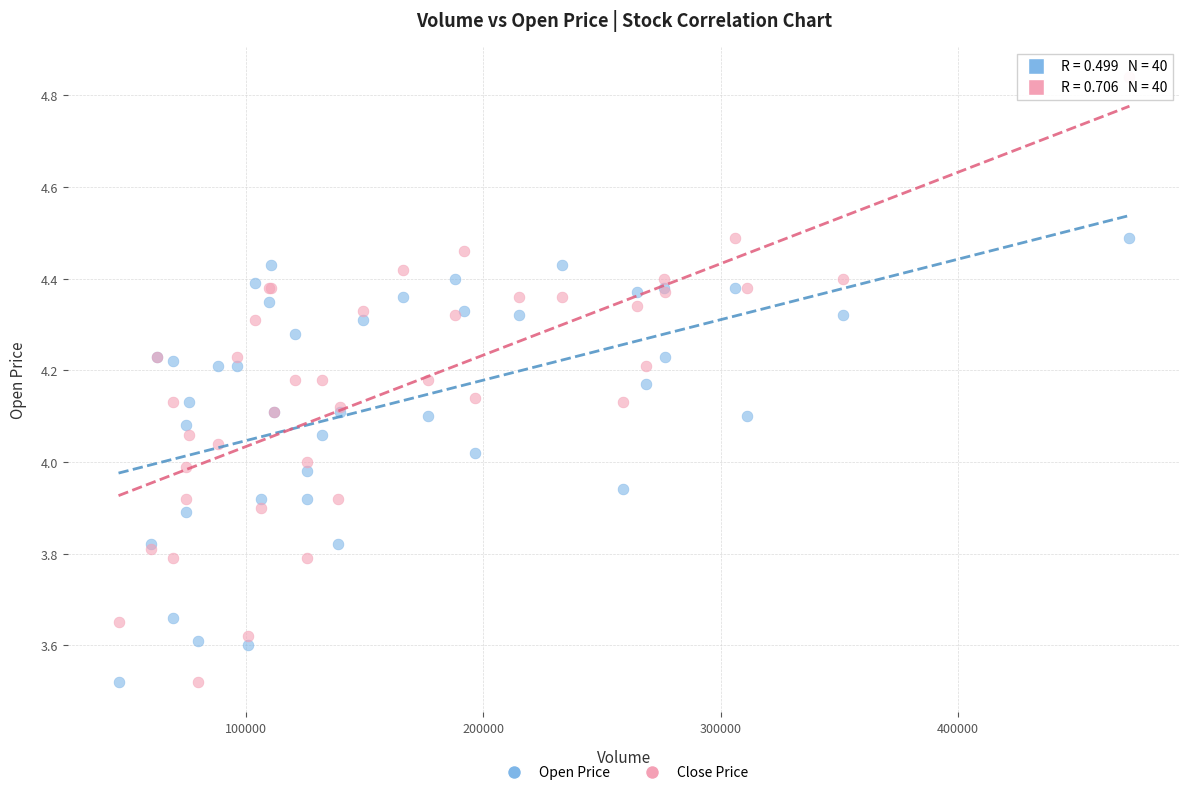

What is the X range (max minus min) for the scatter plot?

425859.4